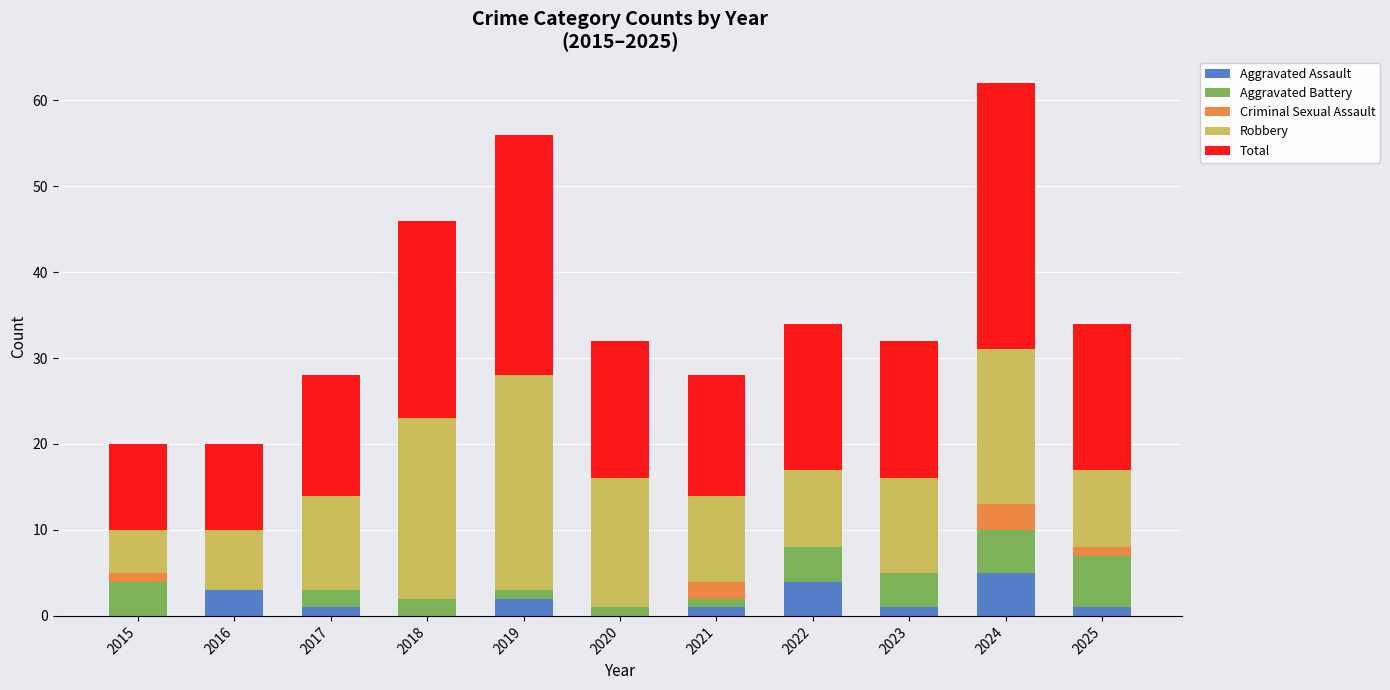

What is the sum of the Aggravated Assault values at 2024 and 2022?

9